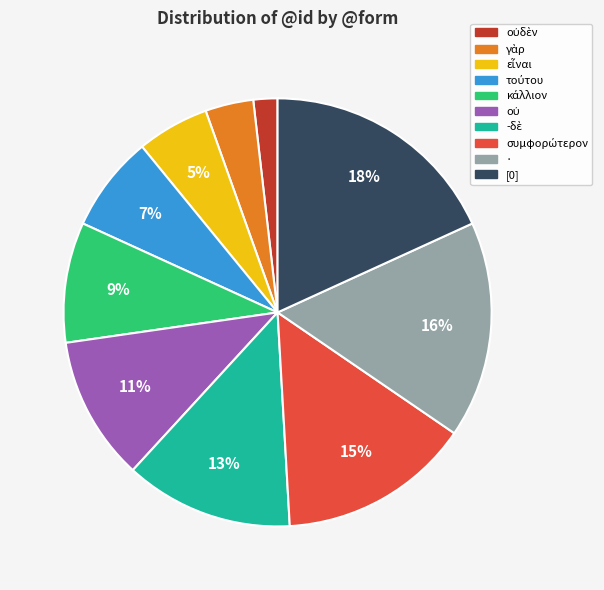

Is there a majority slice in this chart?

No